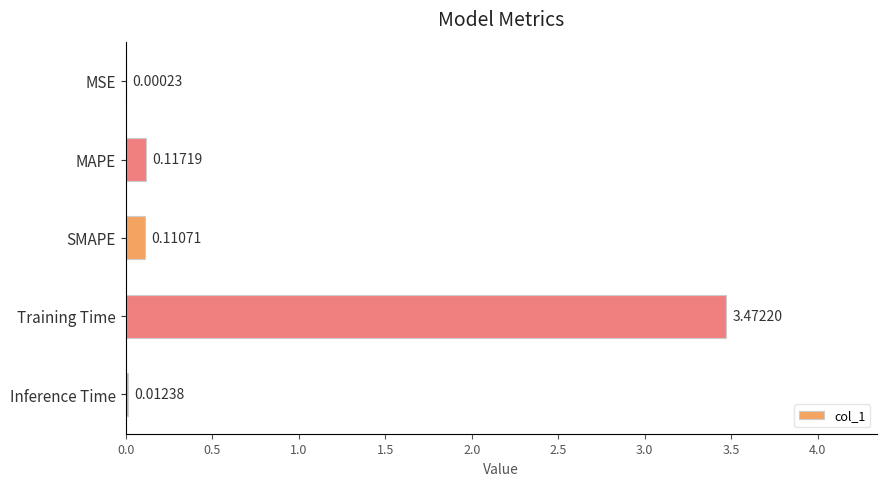

What is the change in value from MSE to Training Time?

+3.5